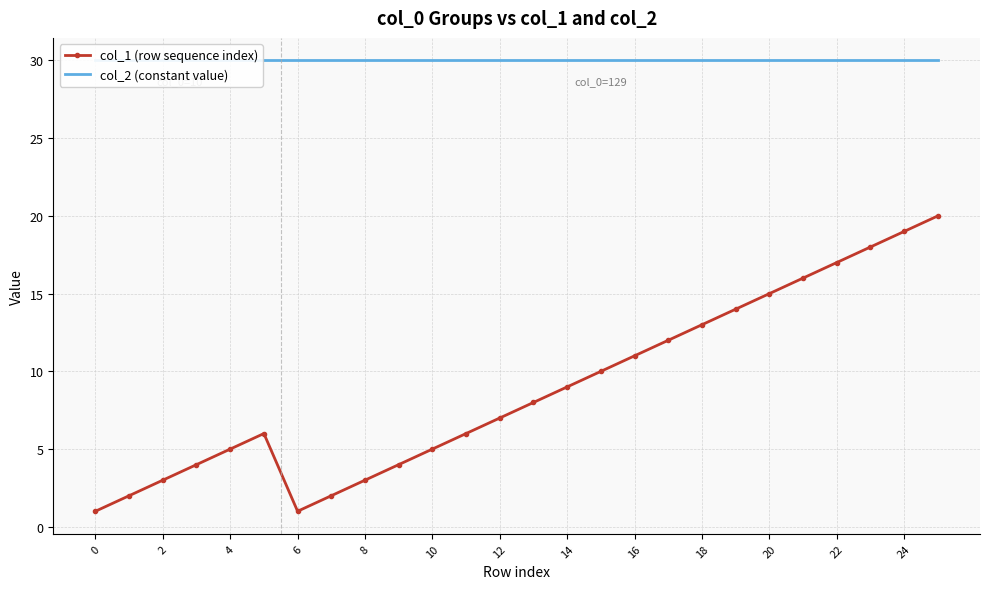

The value of col_1 (row sequence index) at 24 is 19. True or false?

True